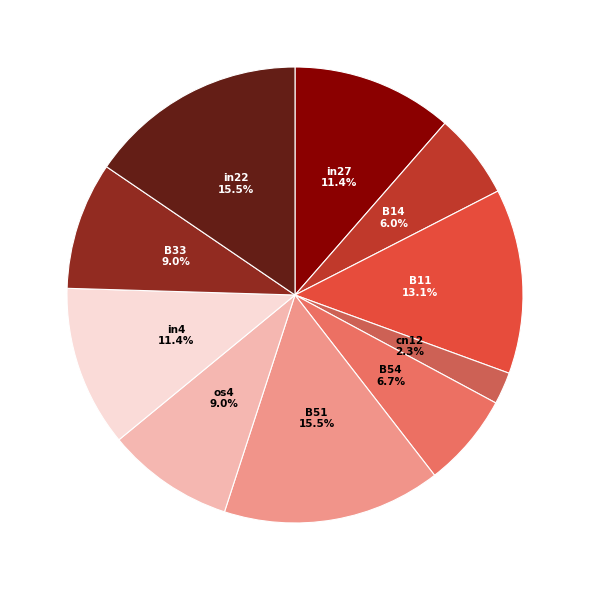

Between B11 and cn12, which is larger?

B11